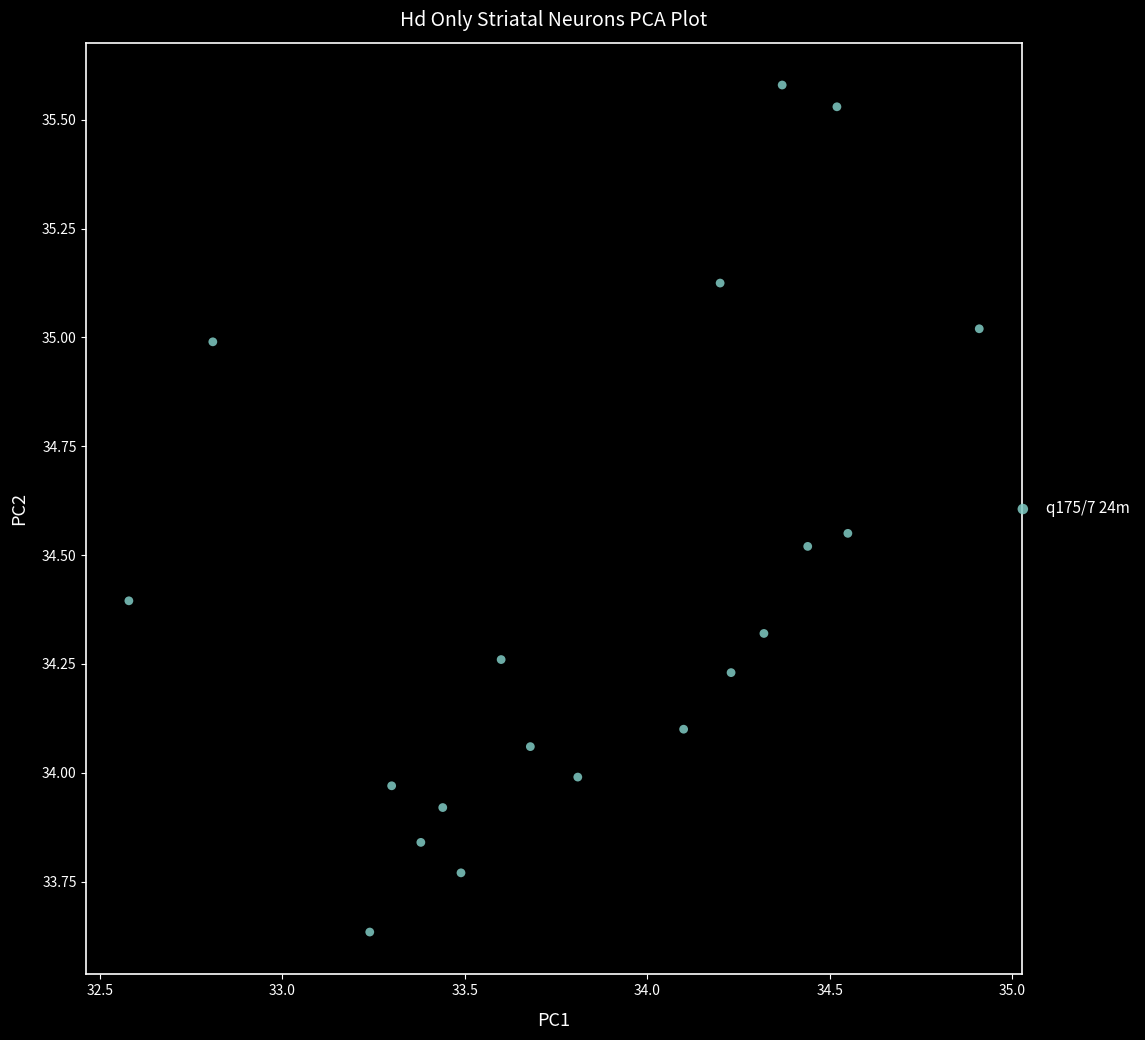

What is the range of Y values (max minus min)?

1.9